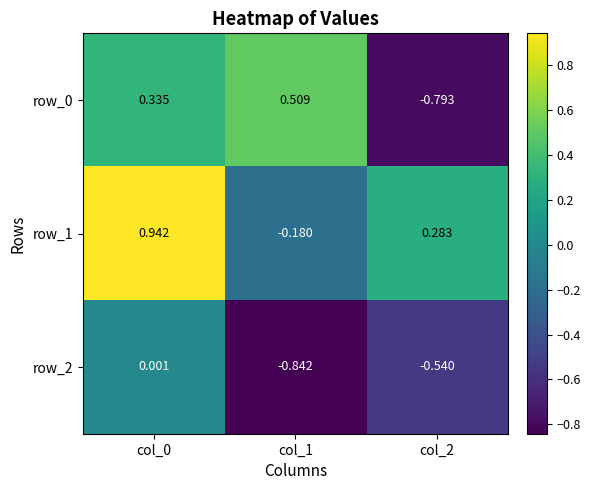

What is the difference between the maximum and minimum values in the row_1 series?

1.1